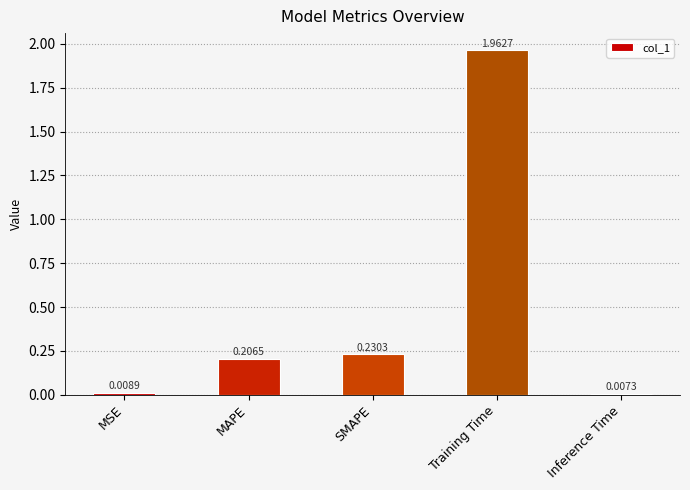

At which label is the value closest to 0?

Inference Time